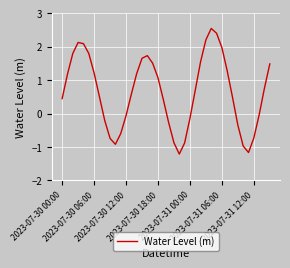

What is the greatest value displayed?

2.5